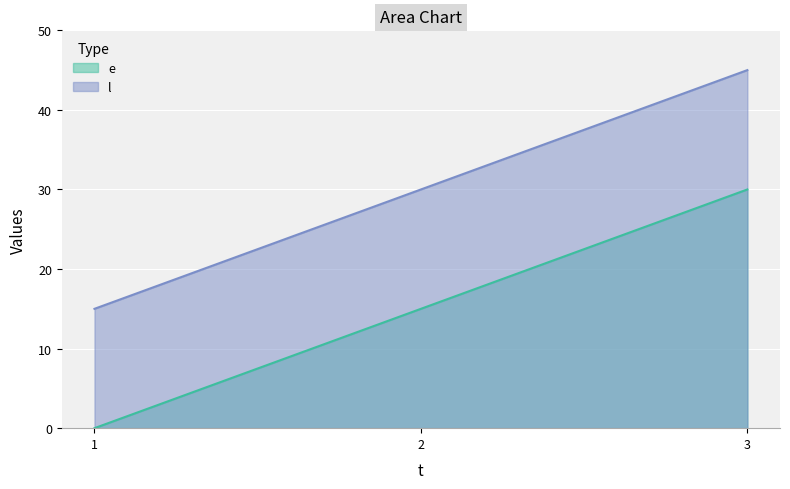

Reading left to right, list all the values displayed in this chart.

e: 0	15	30
l: 15	30	45